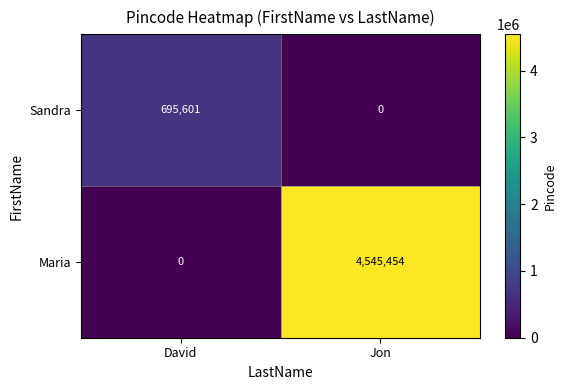

Rank the series at Jon from lowest to highest value.

Sandra, Maria